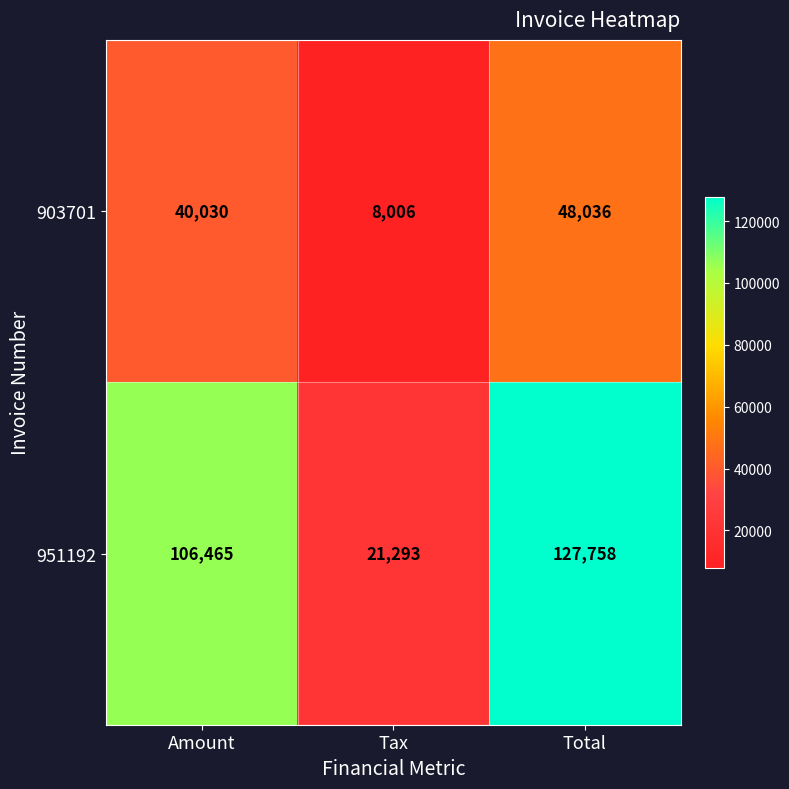

Between Tax and Total, which series saw the biggest shift?

951192